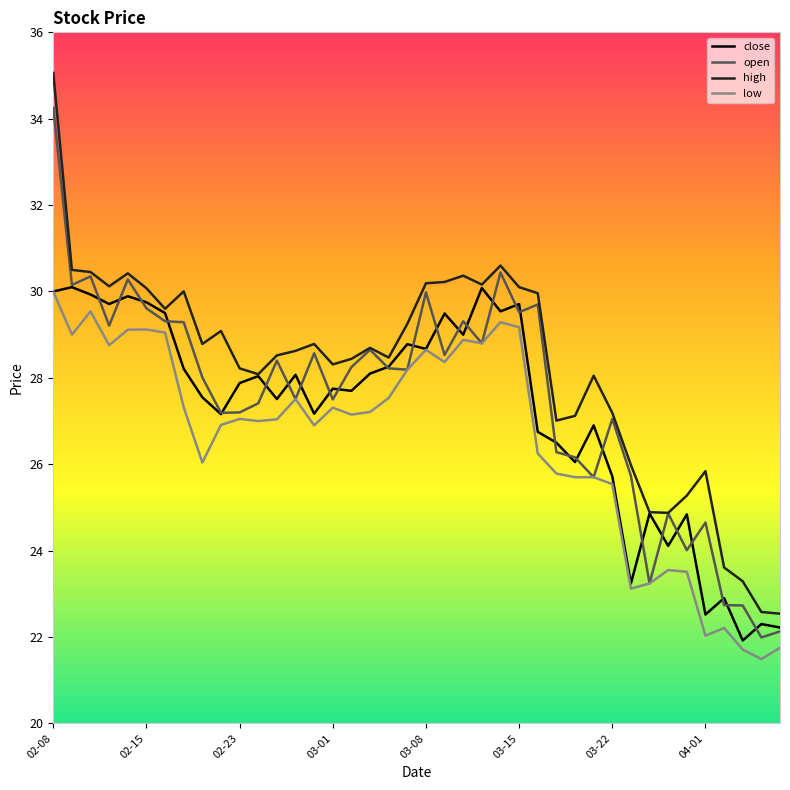

What is the smallest value displayed?

21.5